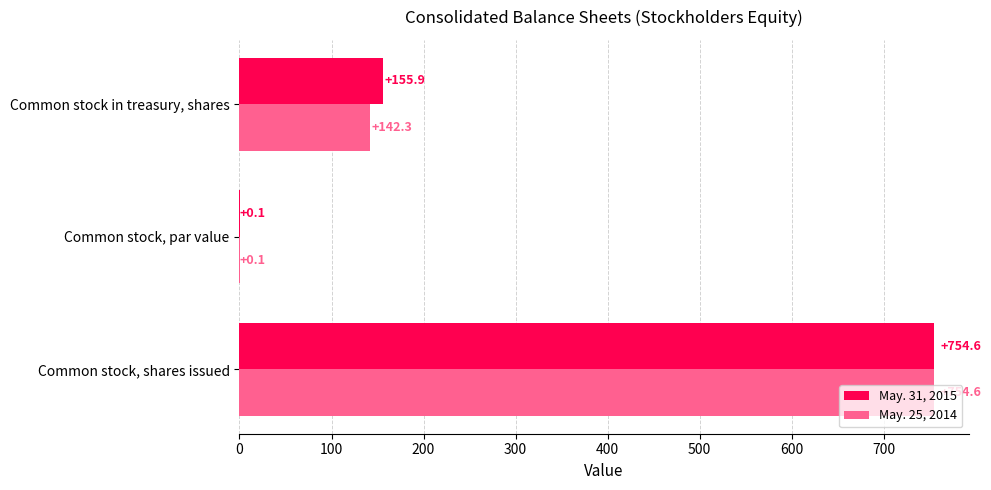

Is it true that May. 25, 2014 equals 754.6 at Common stock, shares issued?

True